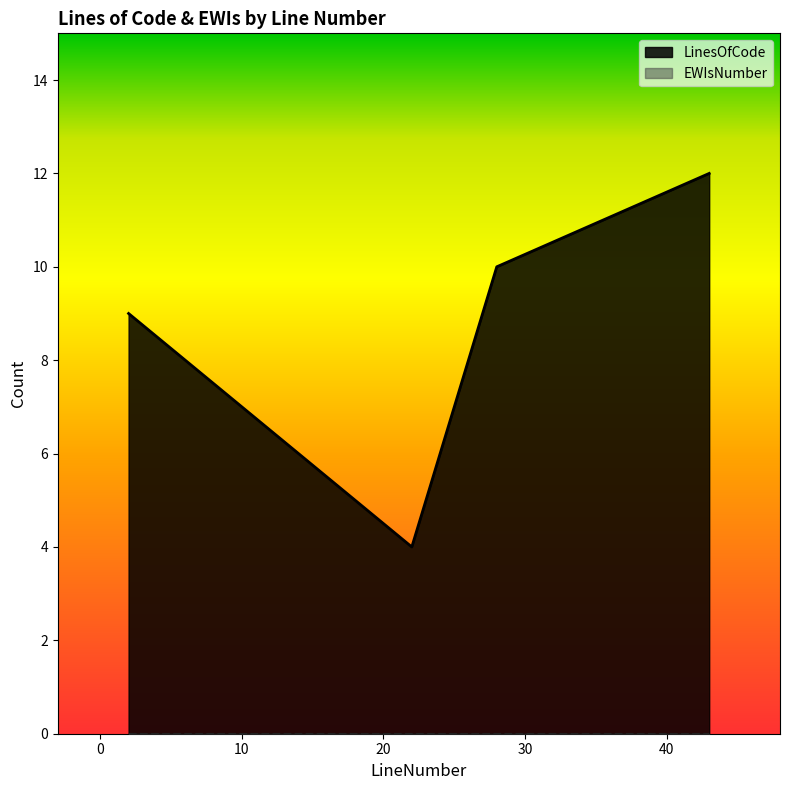

Which category has the highest value across all series?

43